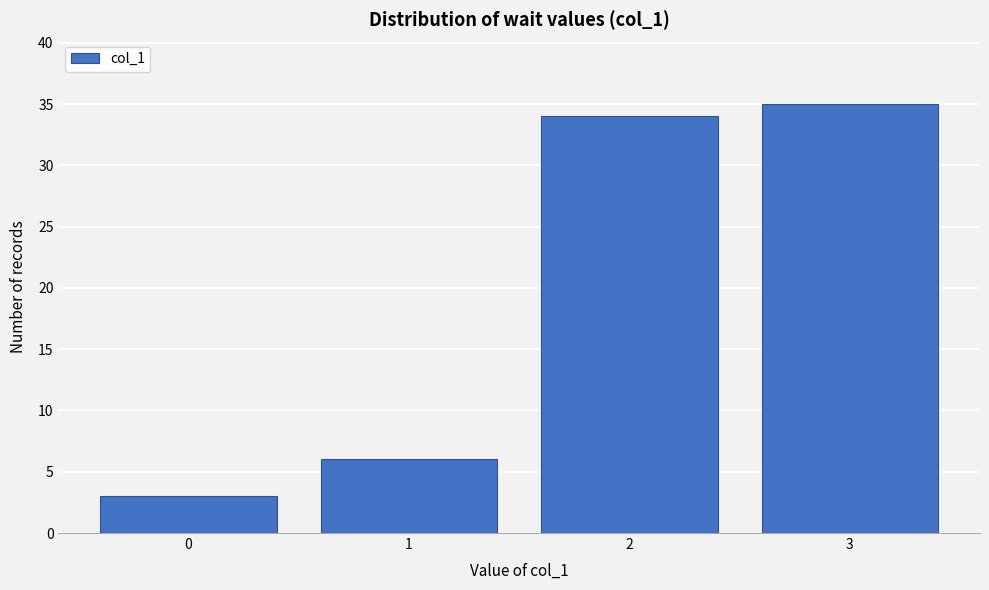

Reading right to left, list all the values displayed in this chart.

3=35	2=34	1=6	0=3